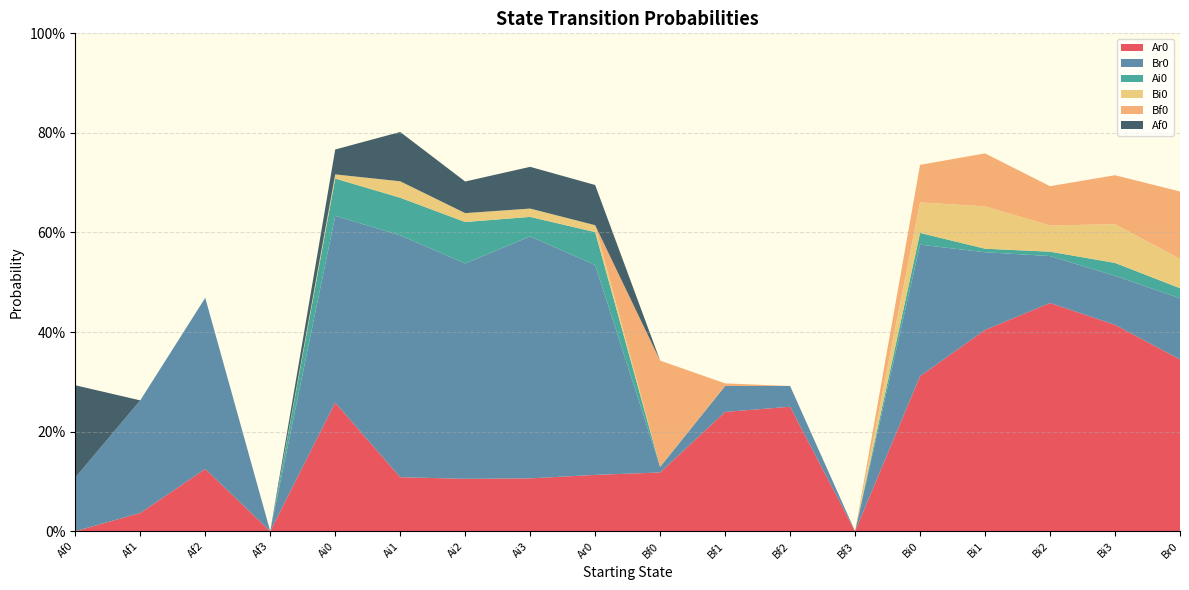

Reading left to right, list all the values displayed in this chart.

Ar0: Af0=0.0	Af1=0.0	Af2=0.1	Af3=0.0	Ai0=0.3	Ai1=0.1	Ai2=0.1	Ai3=0.1	Ar0=0.1	Bf0=0.1	Bf1=0.2	Bf2=0.2	Bf3=0.0	Bi0=0.3	Bi1=0.4	Bi2=0.5	Bi3=0.4	Br0=0.3
Br0: Af0=0.1	Af1=0.2	Af2=0.3	Af3=0.0	Ai0=0.4	Ai1=0.5	Ai2=0.4	Ai3=0.5	Ar0=0.4	Bf0=0.0	Bf1=0.1	Bf2=0.0	Bf3=0.0	Bi0=0.3	Bi1=0.2	Bi2=0.1	Bi3=0.1	Br0=0.1
Ai0: Af0=0.0	Af1=0.0	Af2=0.0	Af3=0.0	Ai0=0.1	Ai1=0.1	Ai2=0.1	Ai3=0.0	Ar0=0.1	Bf0=0.0	Bf1=0.0	Bf2=0.0	Bf3=0.0	Bi0=0.0	Bi1=0.0	Bi2=0.0	Bi3=0.0	Br0=0.0
Bi0: Af0=0.0	Af1=0.0	Af2=0.0	Af3=0.0	Ai0=0.0	Ai1=0.0	Ai2=0.0	Ai3=0.0	Ar0=0.0	Bf0=0.0	Bf1=0.0	Bf2=0.0	Bf3=0.0	Bi0=0.1	Bi1=0.1	Bi2=0.1	Bi3=0.1	Br0=0.1
Bf0: Af0=0.0	Af1=0.0	Af2=0.0	Af3=0.0	Ai0=0.0	Ai1=0.0	Ai2=0.0	Ai3=0.0	Ar0=0.0	Bf0=0.2	Bf1=0.0	Bf2=0.0	Bf3=0.0	Bi0=0.1	Bi1=0.1	Bi2=0.1	Bi3=0.1	Br0=0.1
Af0: Af0=0.2	Af1=0.0	Af2=0.0	Af3=0.0	Ai0=0.1	Ai1=0.1	Ai2=0.1	Ai3=0.1	Ar0=0.1	Bf0=0.0	Bf1=0.0	Bf2=0.0	Bf3=0.0	Bi0=0.0	Bi1=0.0	Bi2=0.0	Bi3=0.0	Br0=0.0